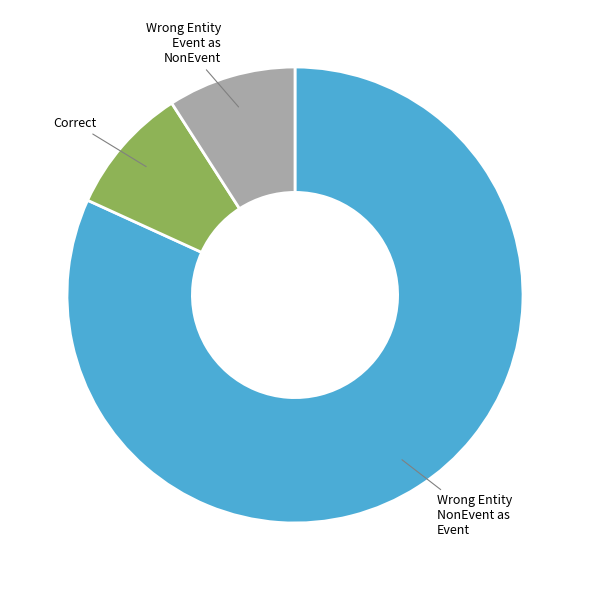

Is there a majority slice in this chart?

Yes